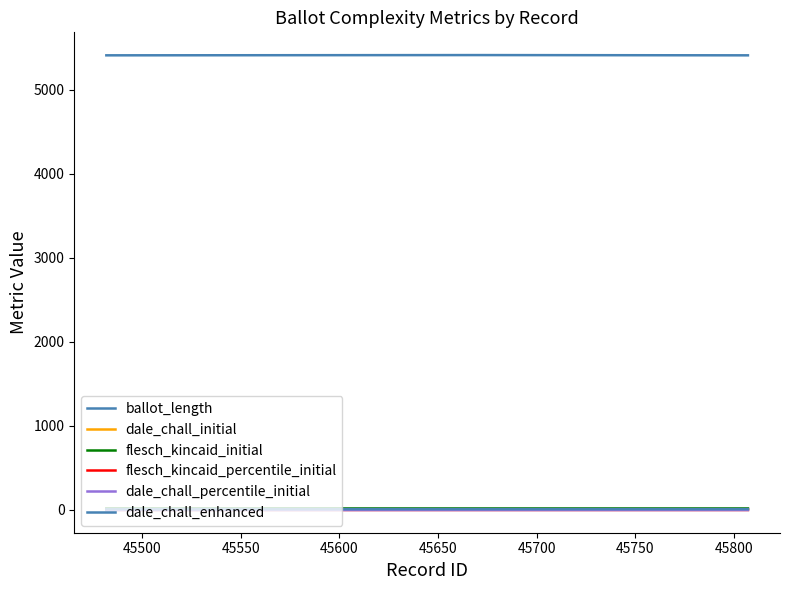

Does the chart display data point markers on the line(s)?

No